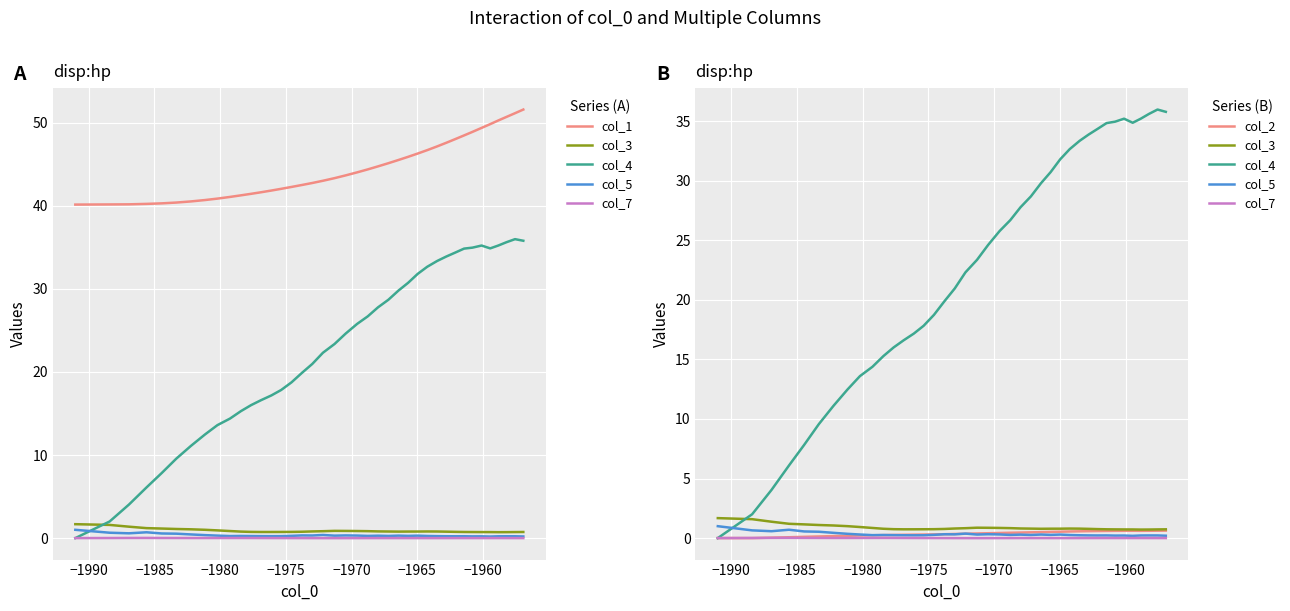

Which series has the widest spread of values?

col_4